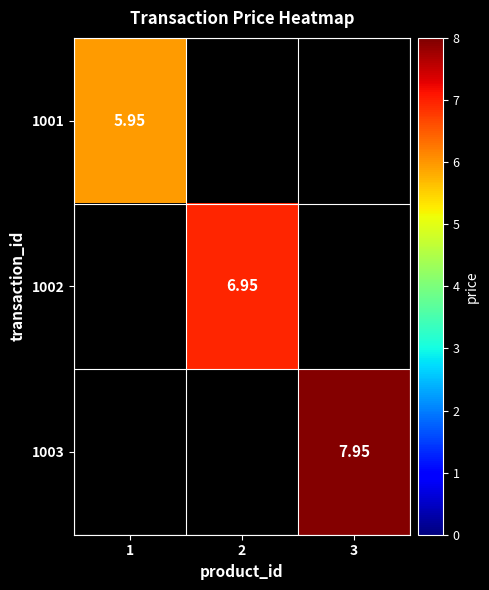

Which label corresponds to the largest value in the chart?

3